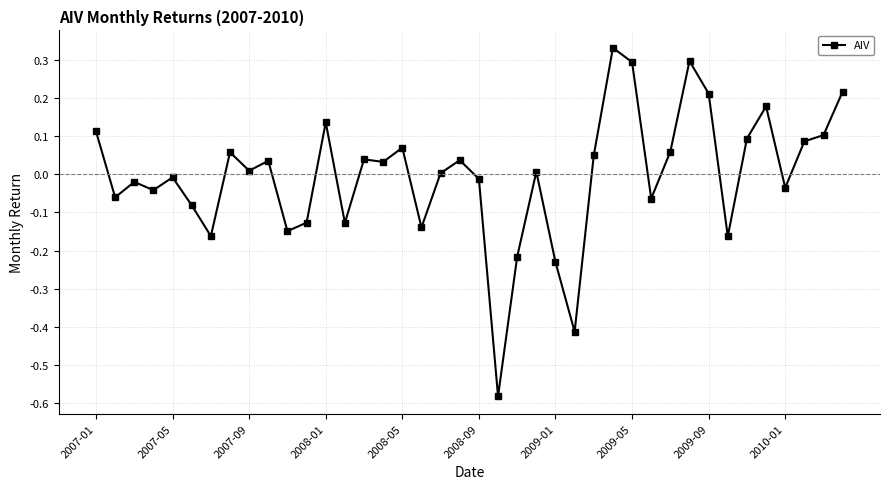

What is the difference between the maximum and minimum values?

0.9